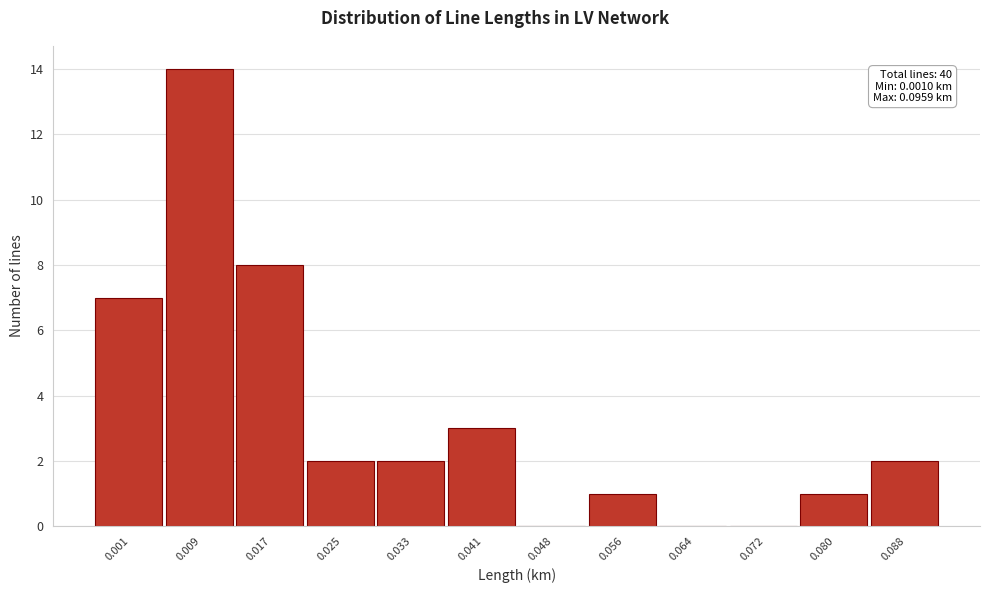

Reading left to right, what are all the values shown in this chart?

0.001=7	0.009=14	0.017=8	0.025=2	0.033=2	0.041=3	0.048=0	0.056=1	0.064=0	0.072=0	0.080=1	0.088=2